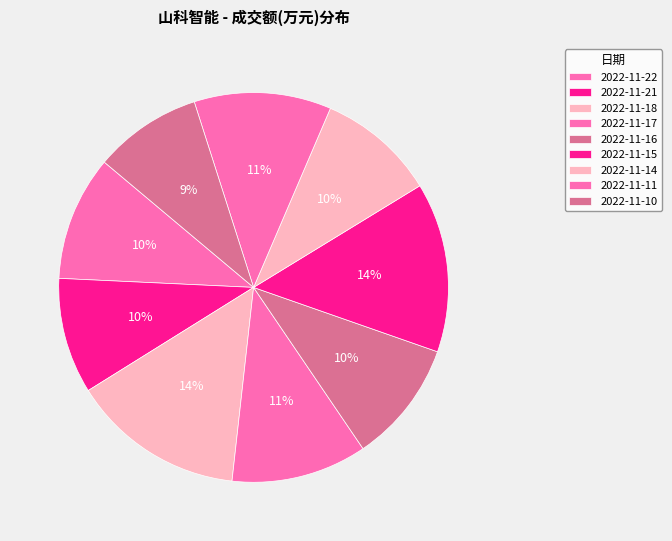

To the nearest percent, what portion does 2022-11-10 represent?

9%